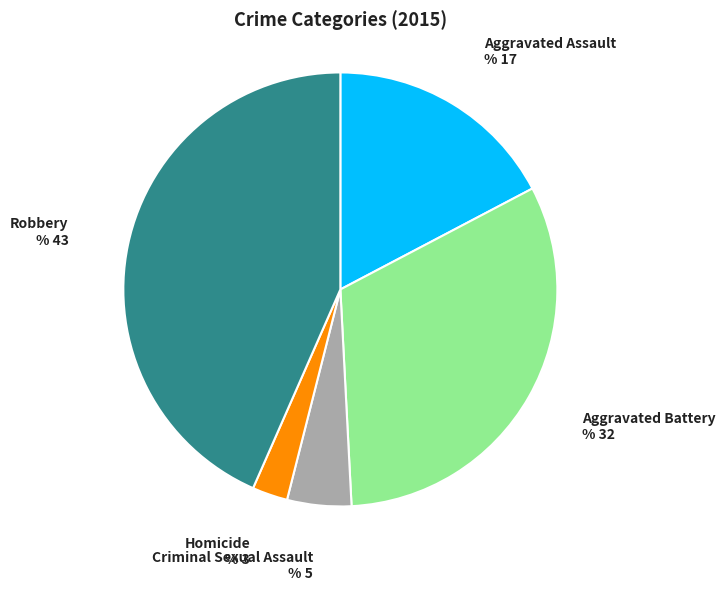

Does any single category account for the majority?

No